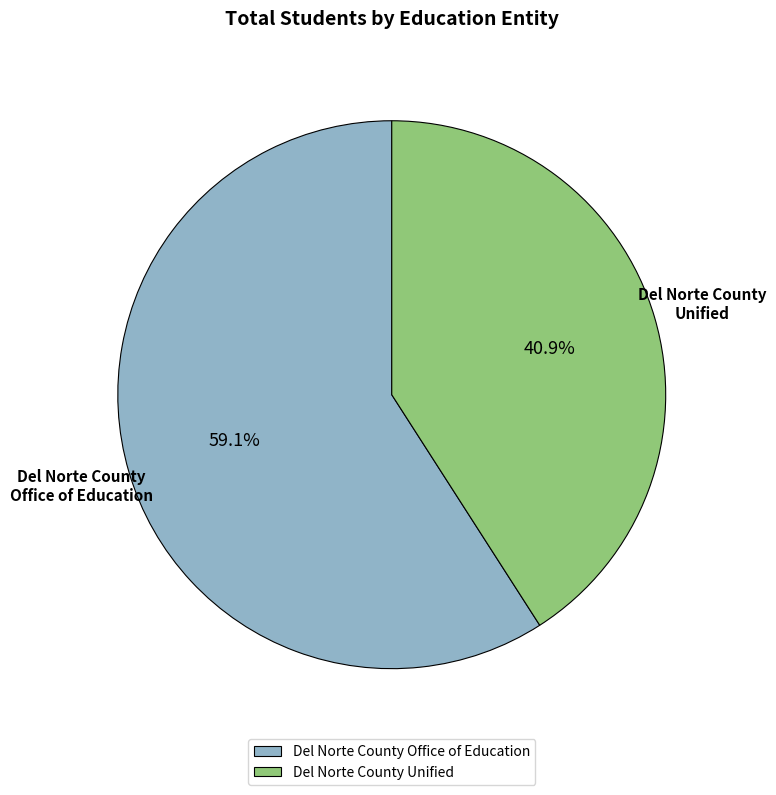

To the nearest percent, what percentage of the pie is Del Norte County Office of Education?

59%